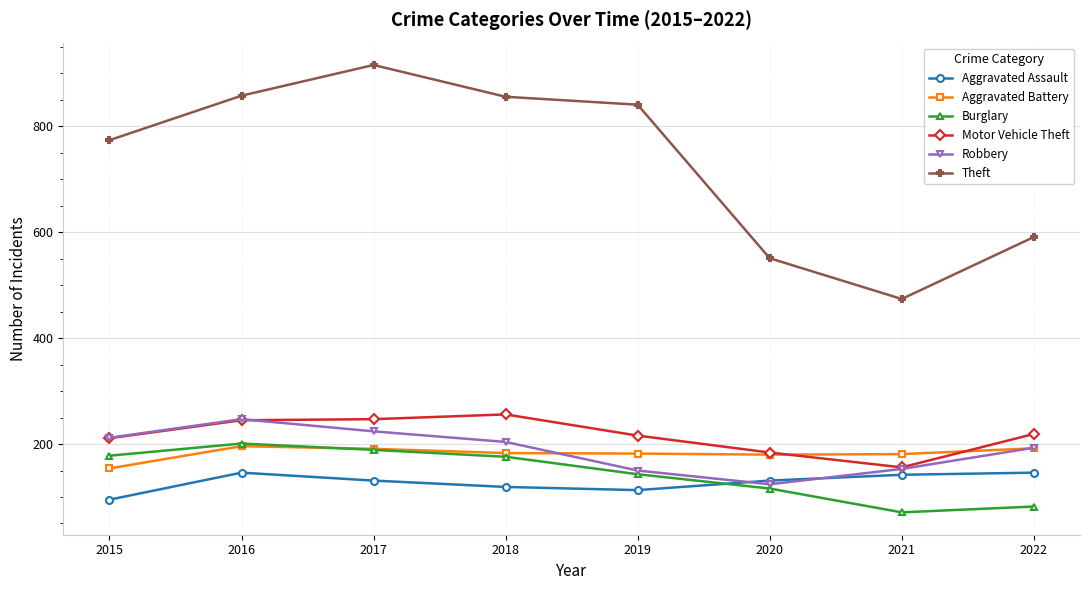

At which label does Motor Vehicle Theft first exceed 219?

2016